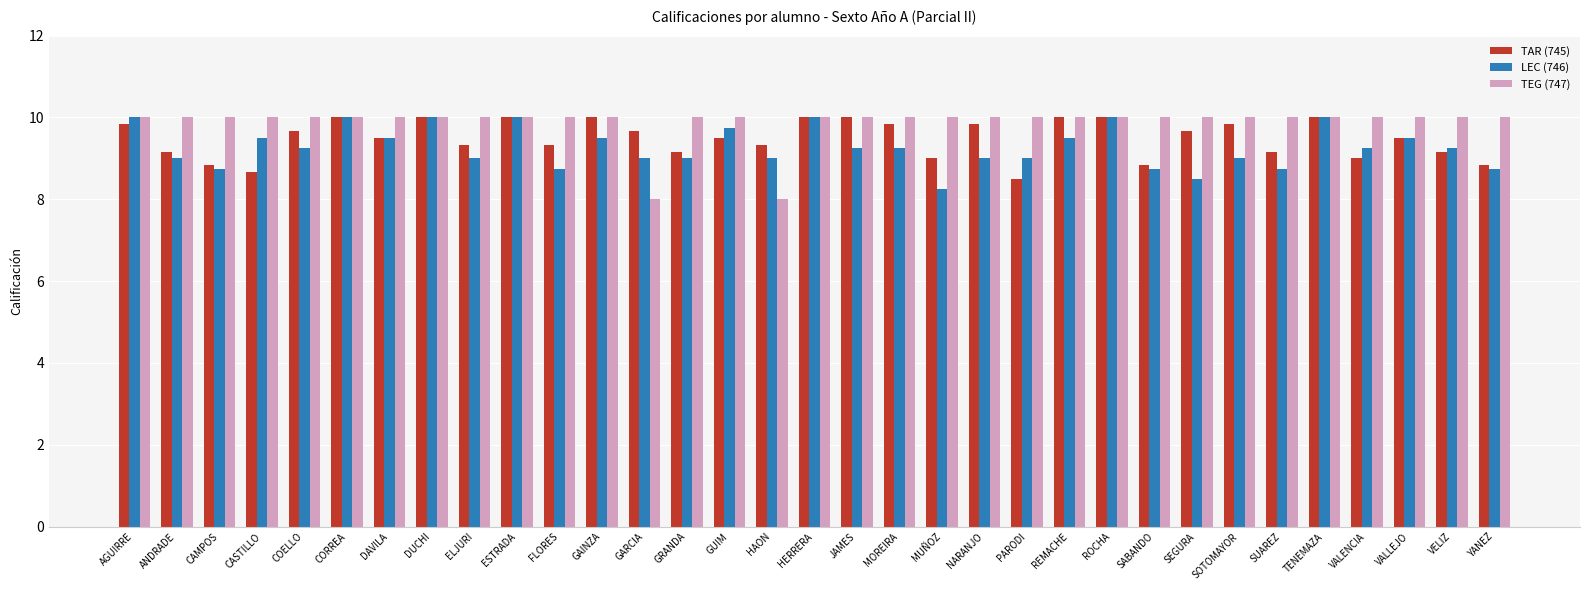

What are all the series names shown in the legend?

TAR (745), LEC (746), TEG (747)